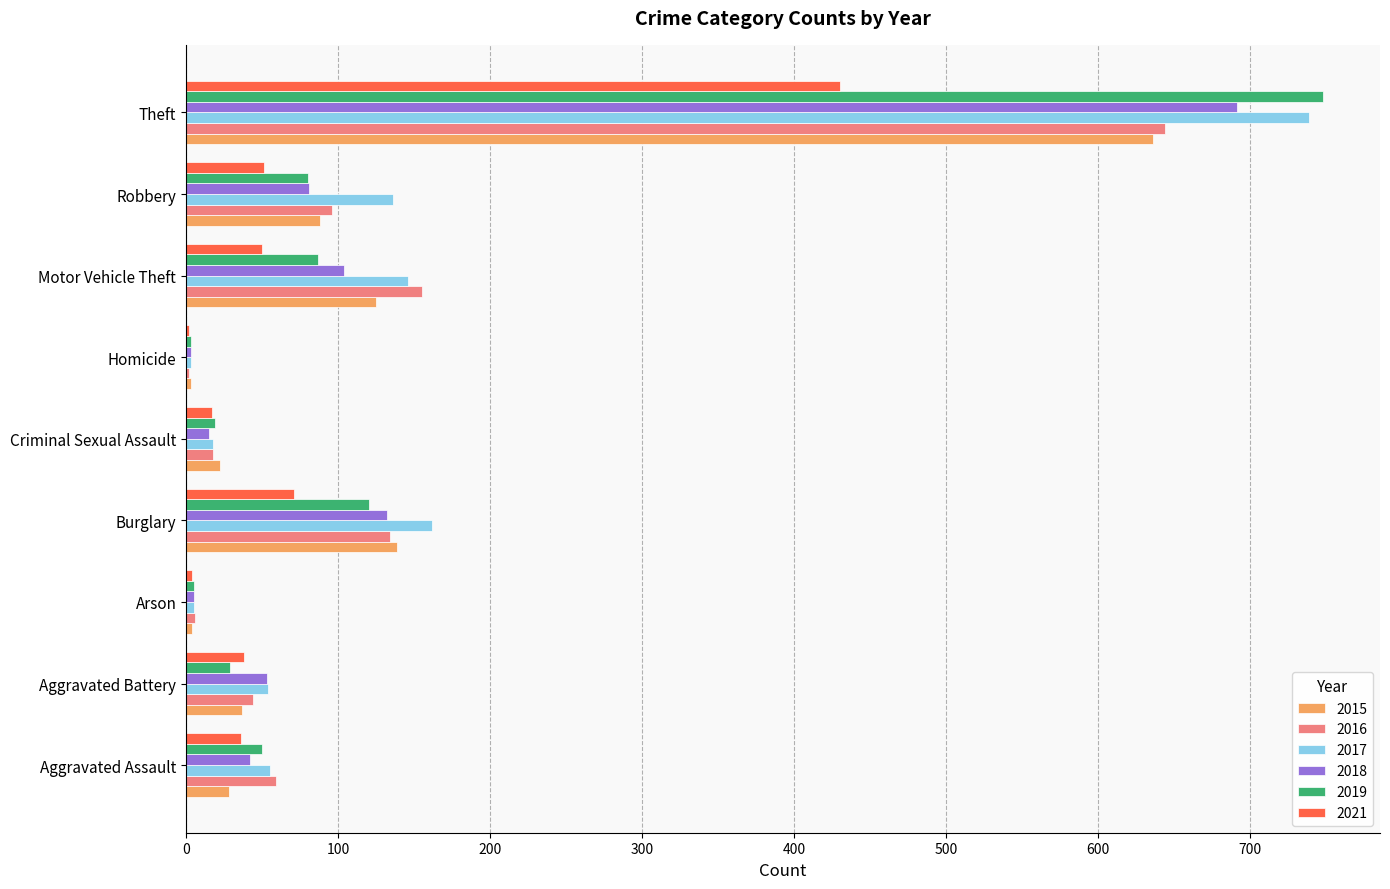

What are all the series names shown in the legend?

2015, 2016, 2017, 2018, 2019, 2021